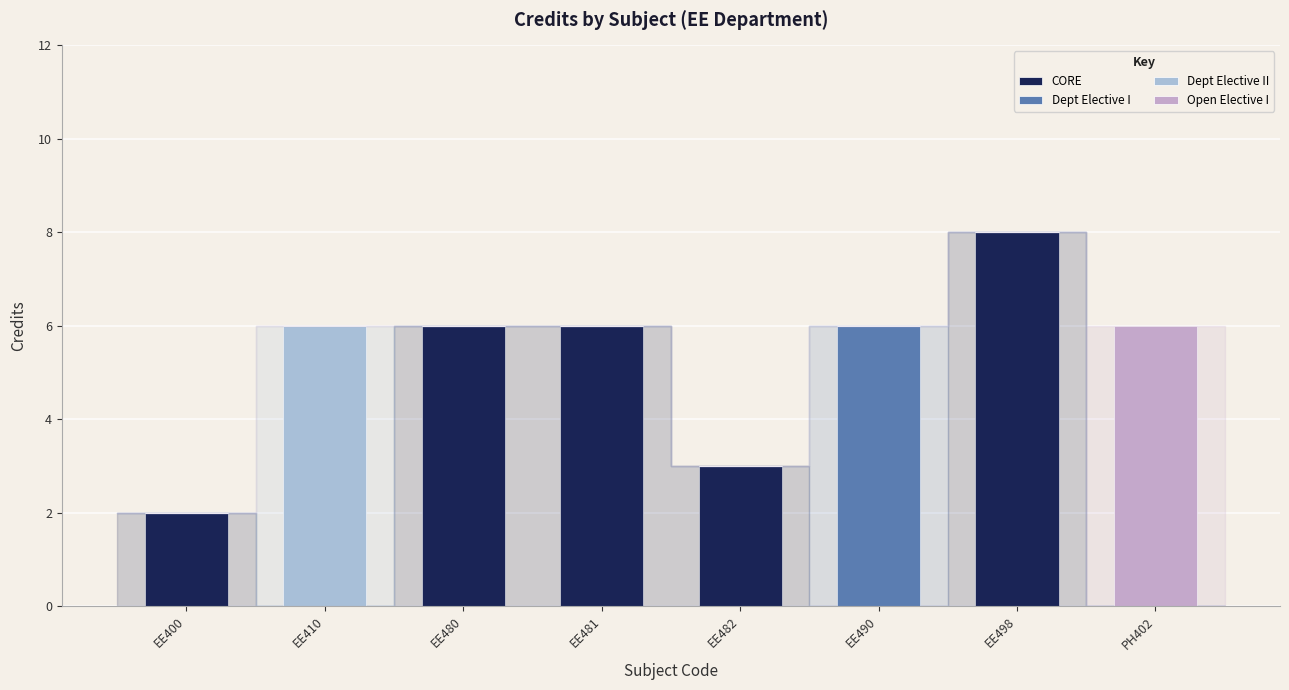

Are the bars horizontal?

No